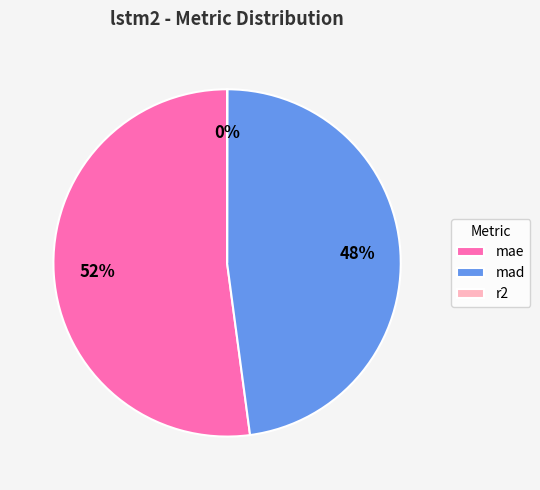

What is the ratio of the value at mad to the value at mae?

0.9